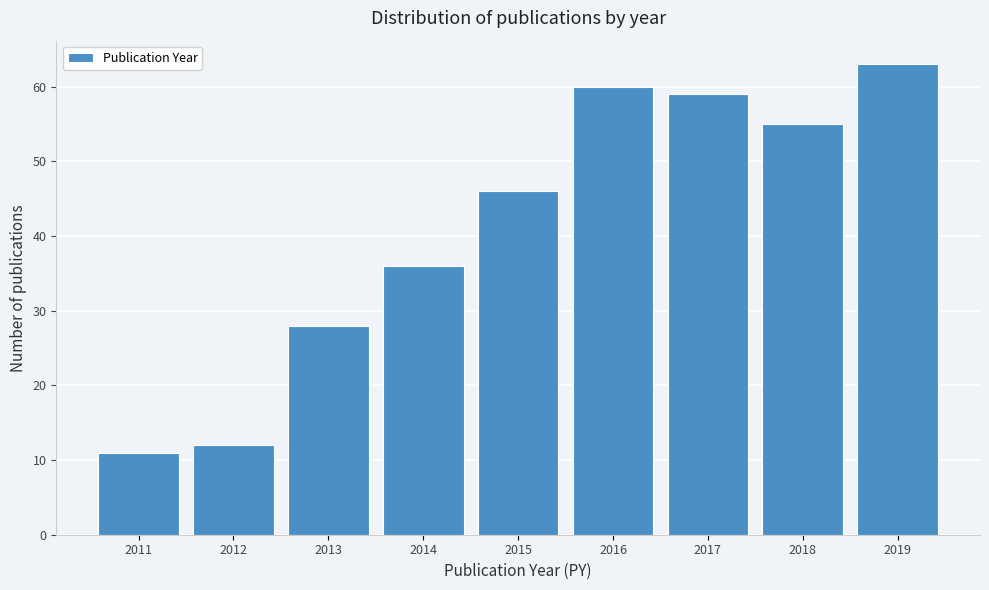

Reading right to left, what are all the values shown in this chart?

63	55	59	60	46	36	28	12	11